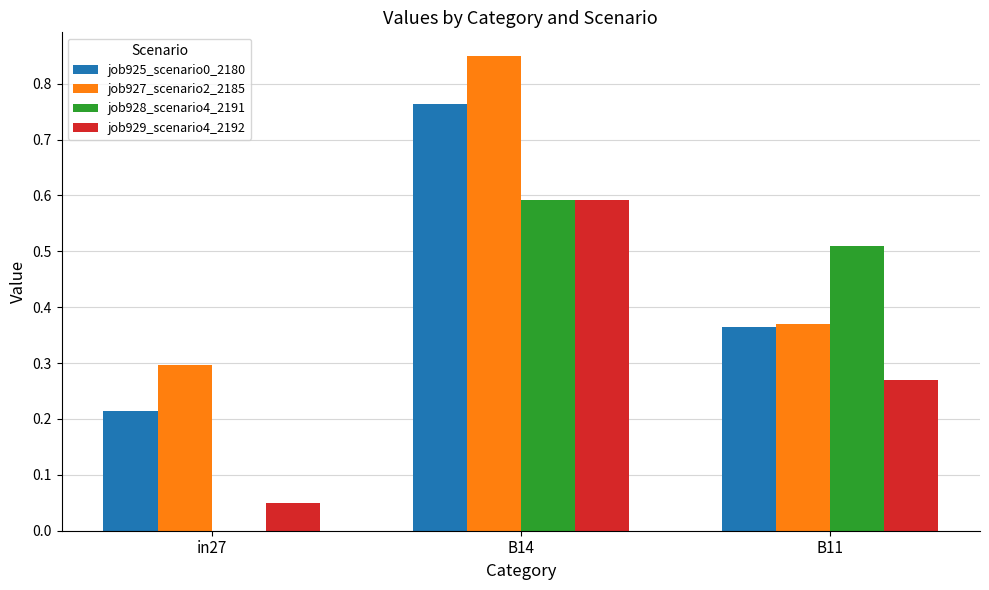

Where is job929_scenario4_2192 nearest to the value 0?

in27